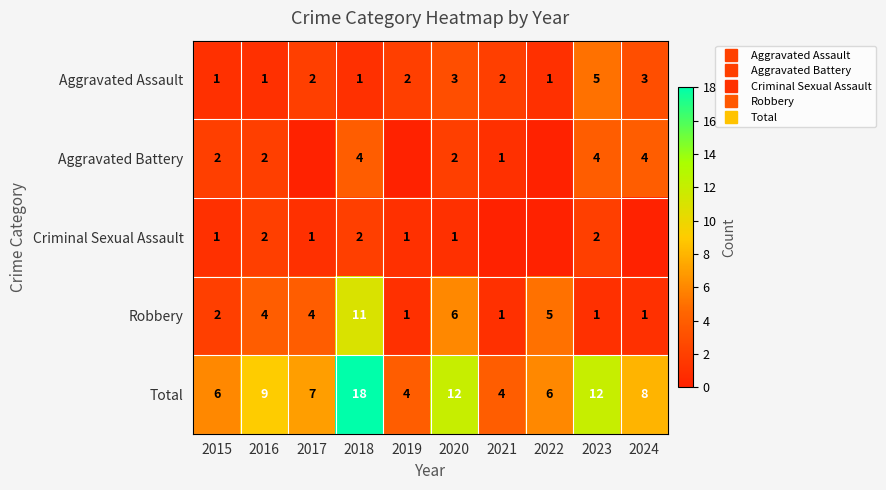

At which category is the sum across all series the highest?

2018